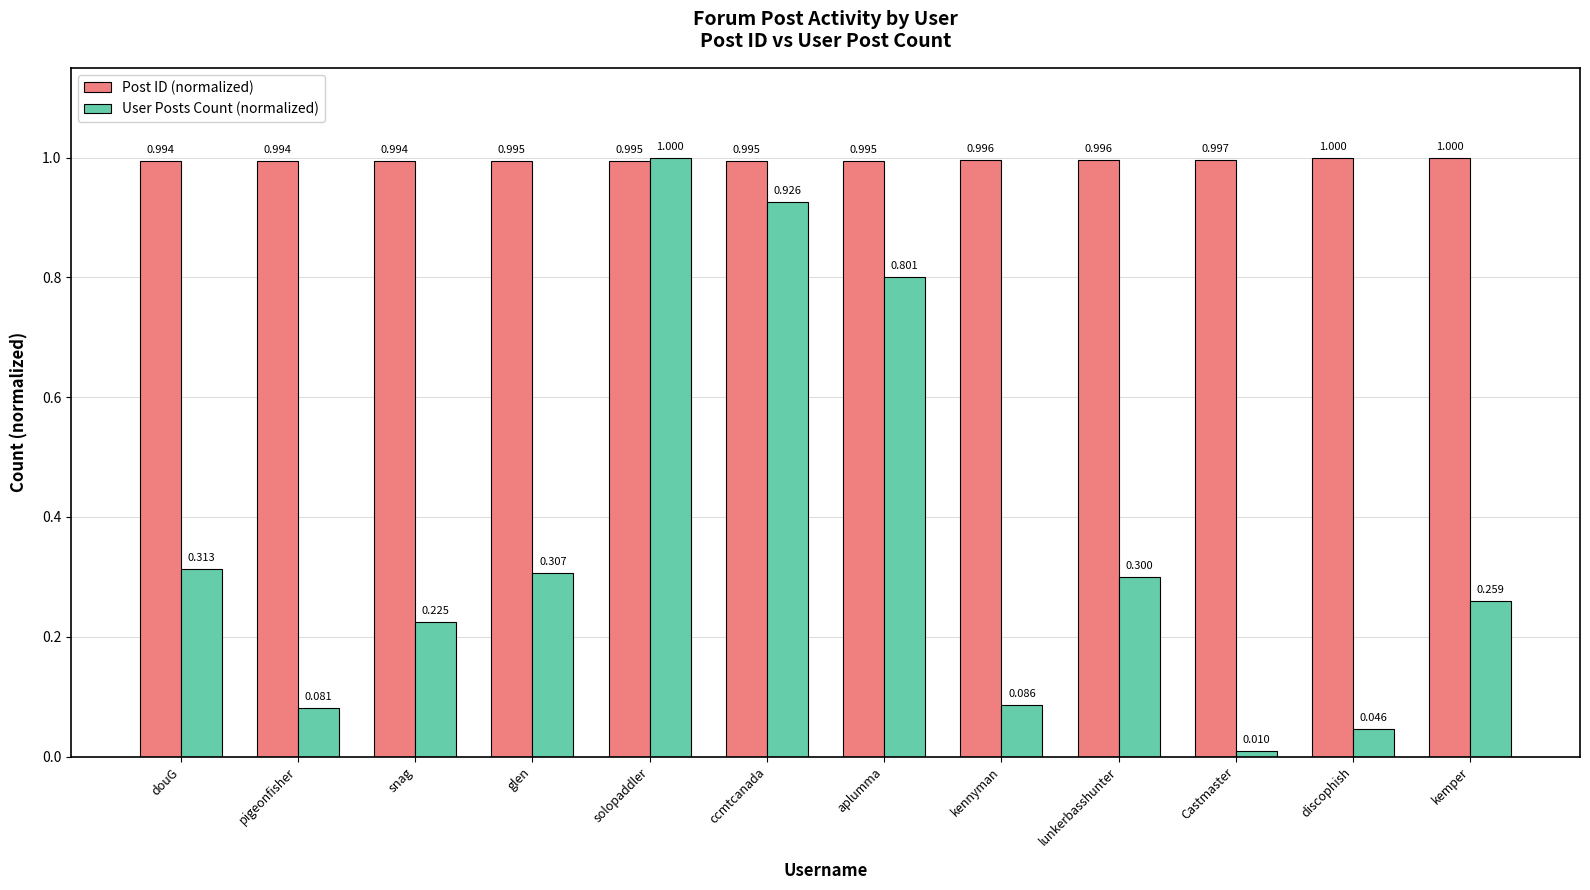

True or false: Post ID (normalized) has a value of 0.6 at solopaddler.

False